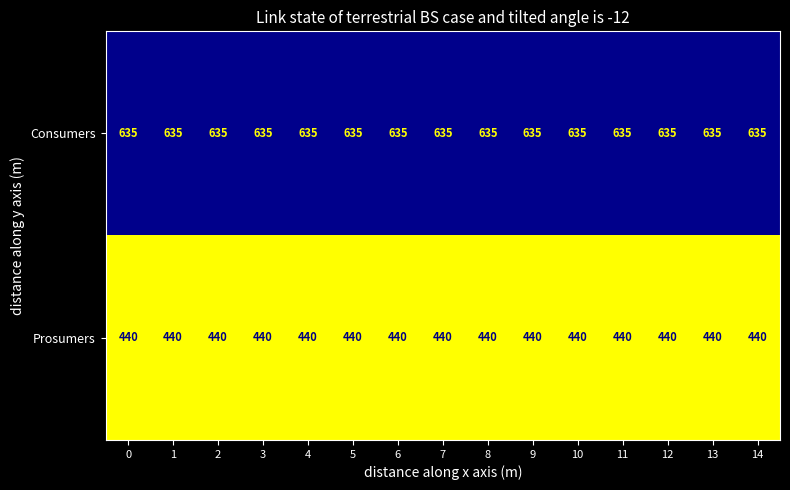

At how many categories does at least one series exceed 522?

15